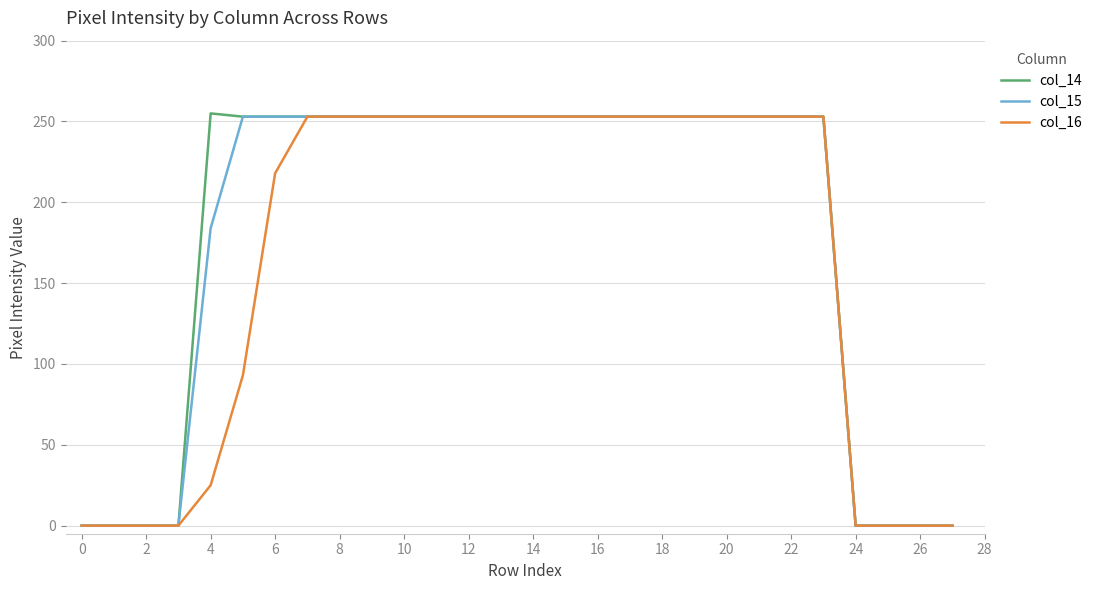

What are all the series names shown in the legend?

col_14, col_15, col_16